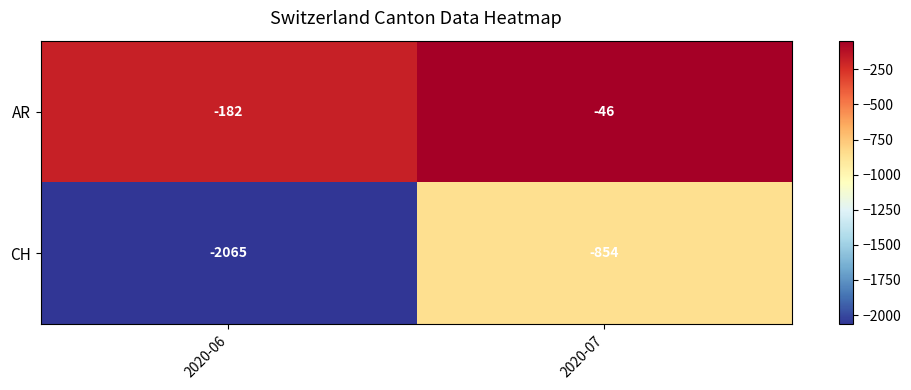

How many values in the AR series are below -46?

1